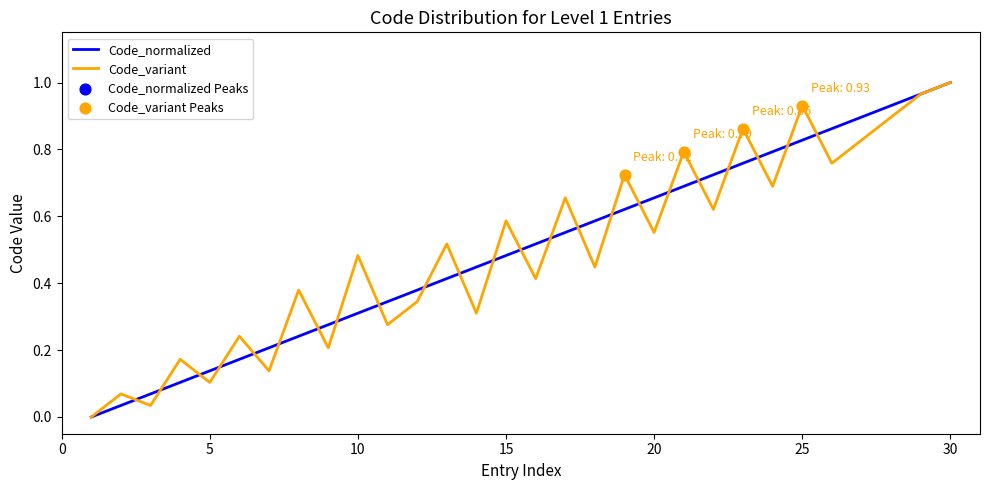

How many lines are shown in the chart?

2